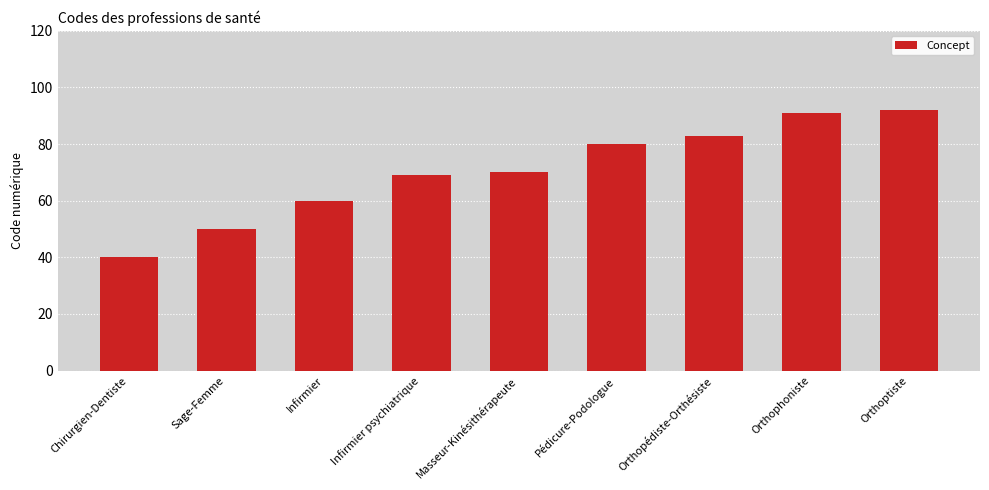

Reading left to right, what are all the values shown in this chart?

Chirurgien-Dentiste=40	Sage-Femme=50	Infirmier=60	Infirmier psychiatrique=69	Masseur-Kinésithérapeute=70	Pédicure-Podologue=80	Orthopédiste-Orthésiste=83	Orthophoniste=91	Orthoptiste=92